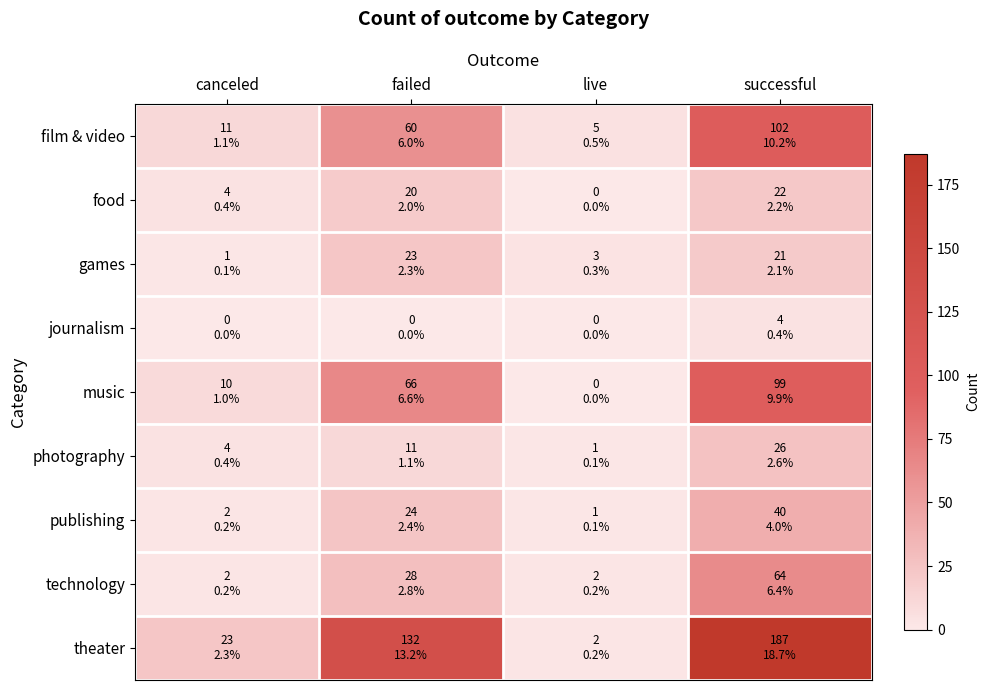

What is the spread (max minus min) of values at canceled?

23